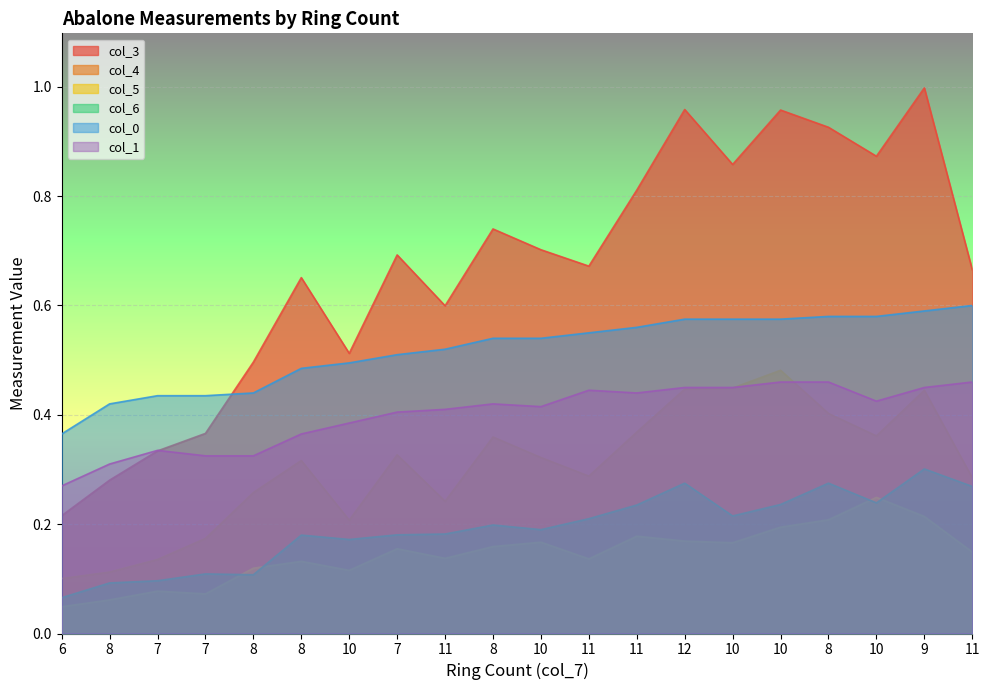

At which category is the sum across all series the highest?

9